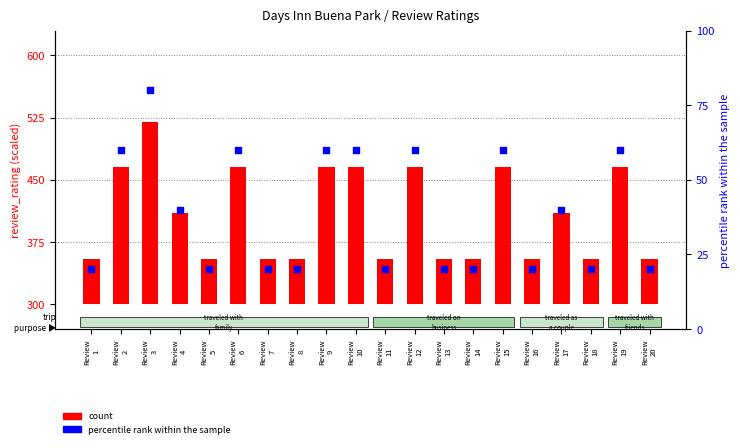

Which has a higher value, Review
6 or Review
4?

Review
6